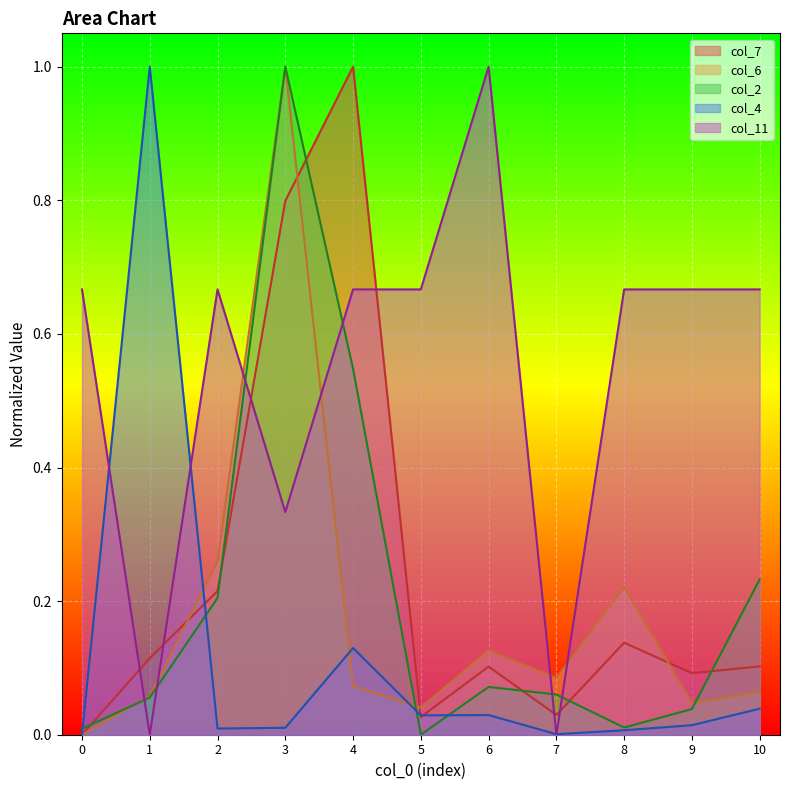

Where is the first local minimum for col_4?

2